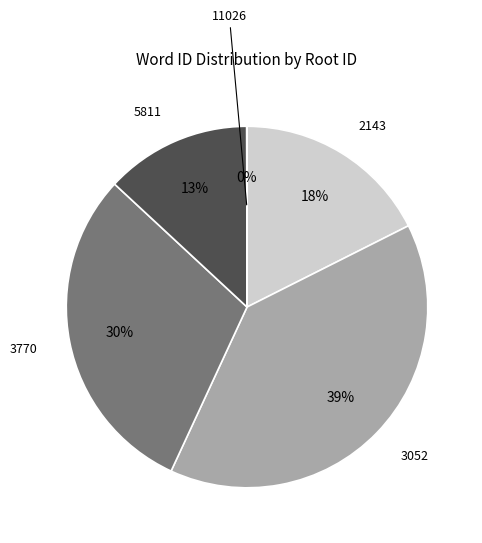

Is there a majority slice in this chart?

No